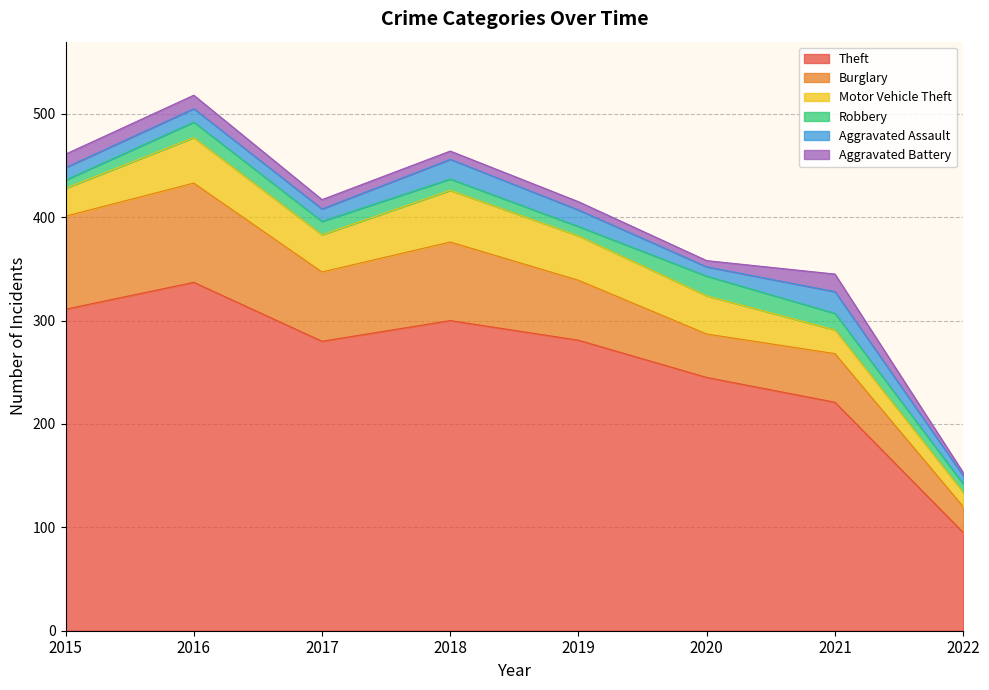

Where is Aggravated Battery nearest to the value 10?

2017